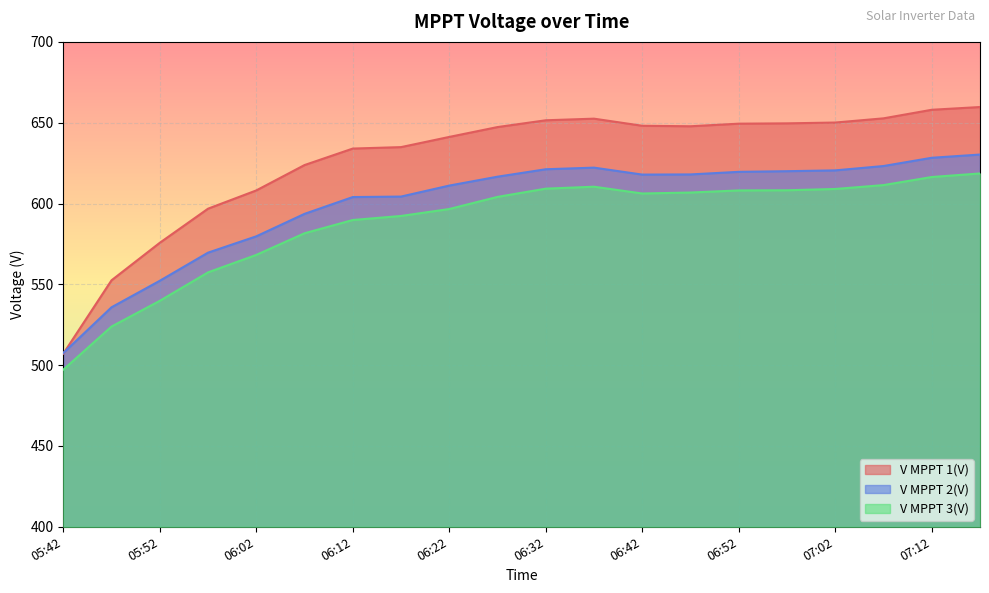

What is the value of the V MPPT 1(V) point at the 5th from the left?

608.1